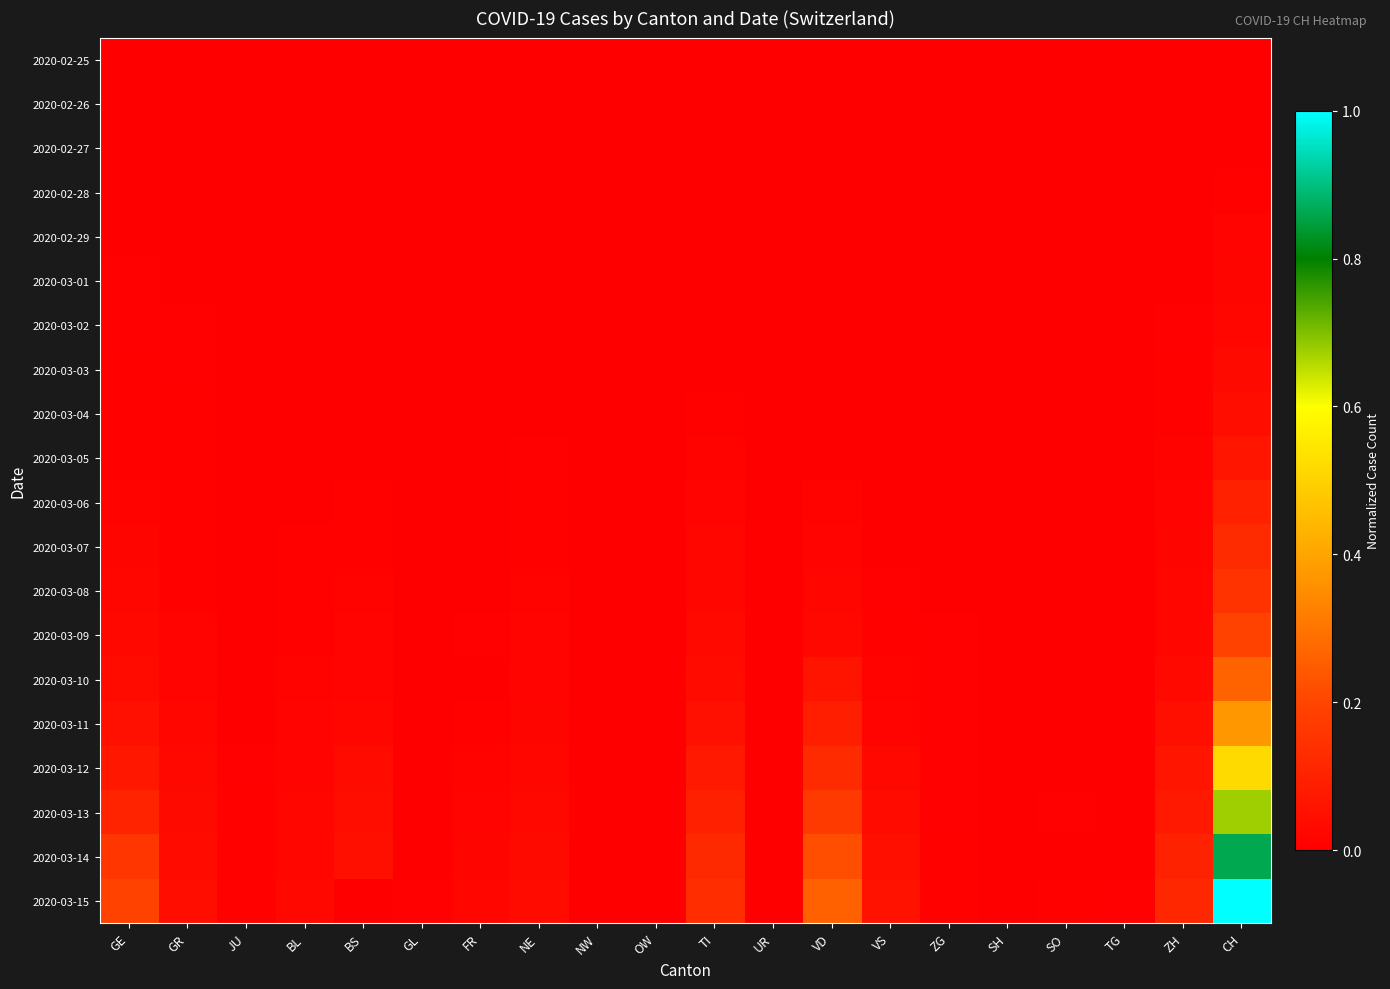

Count the number of data series in this chart.

20